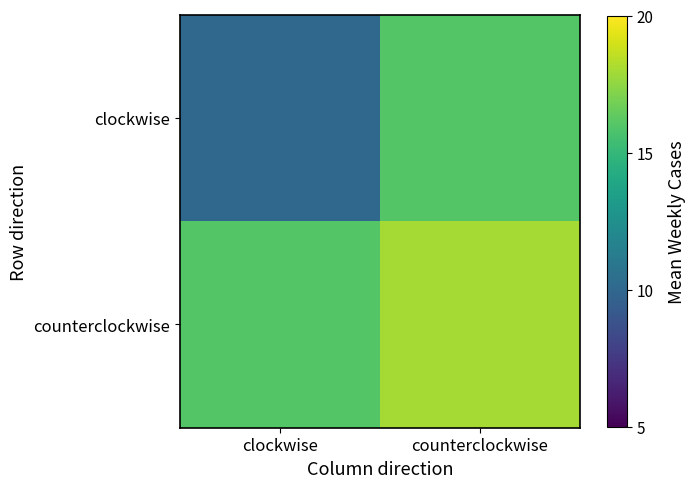

What is the total value across all series at counterclockwise?

34